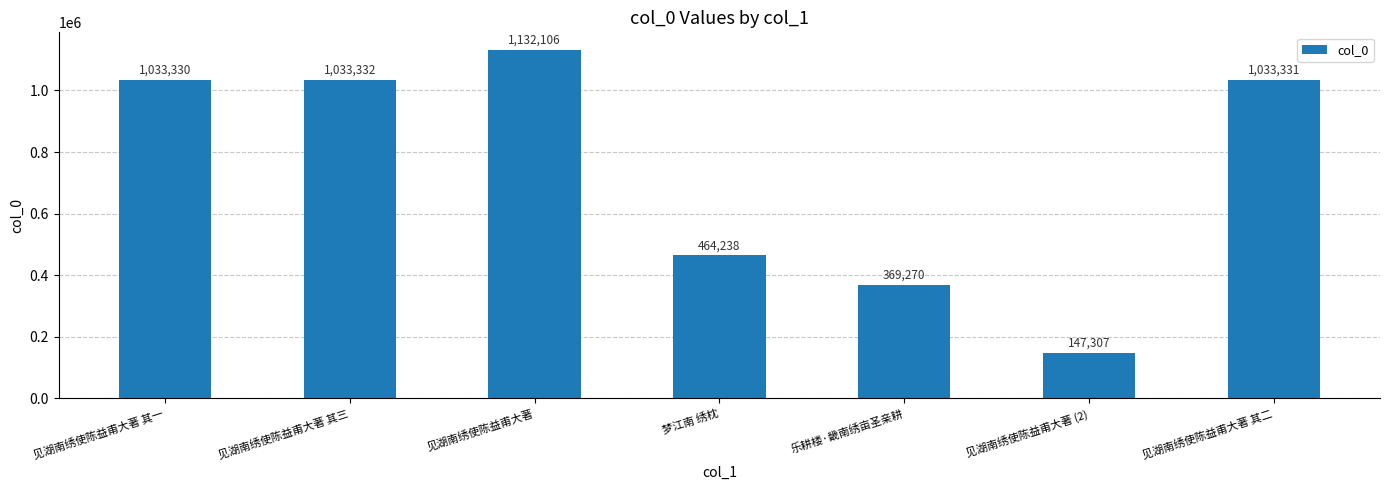

Reading right to left, transcribe all the data shown in this chart.

1033331	147307	369270	464238	1132106	1033332	1033330